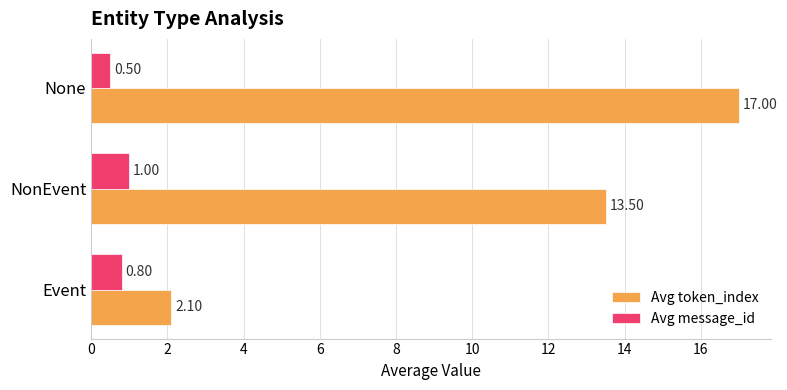

What is the minimum value for Avg token_index?

2.1